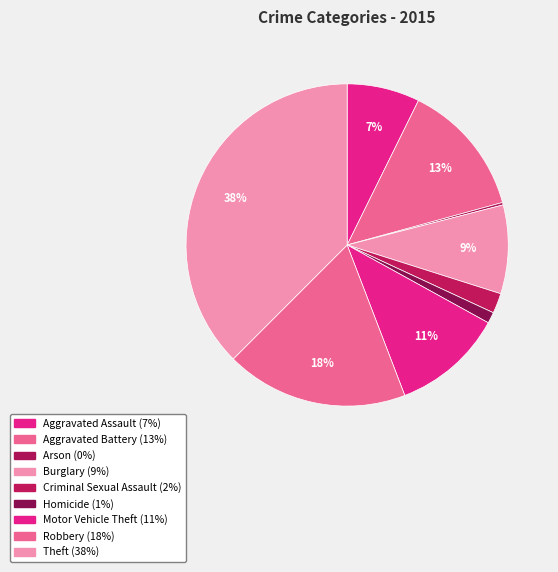

To the nearest percent, what is the average slice percentage?

11%